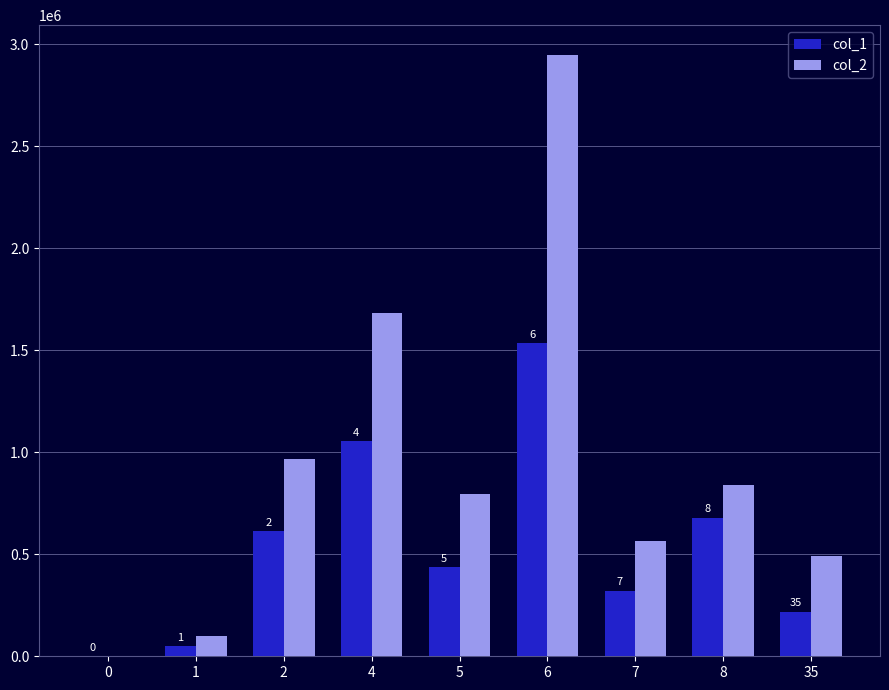

Which series has the largest total across all categories?

col_2